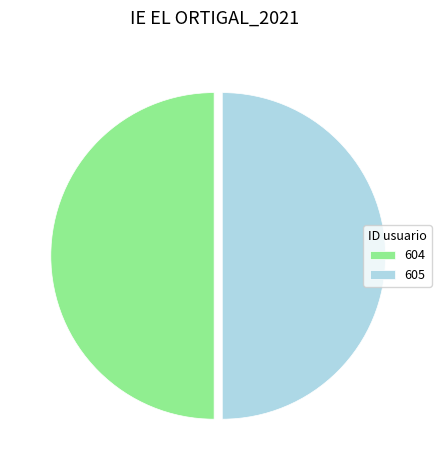

Approximately how many times larger is the value at 605 compared to 604?

1.0